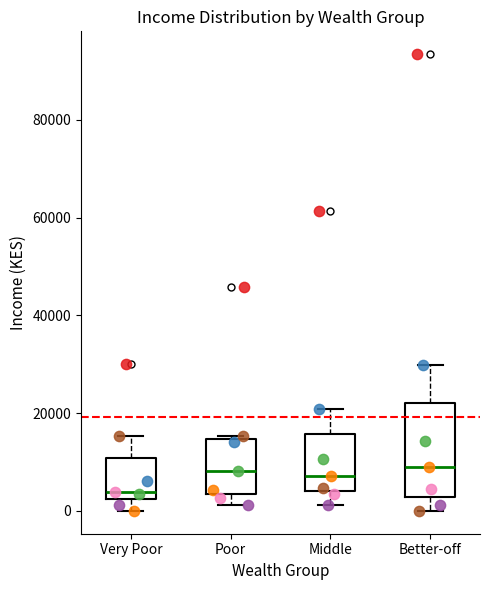

Reading left to right, read every box against the y-axis: the position of its median line, the range the box covers, and the ends of its whiskers. The values are not printed on the chart, so give them approximately, as read against the axis.

Very Poor: median 4000, box 2000 to 10000, whiskers 0 to 16000
Poor: median 8000, box 4000 to 14000, whiskers 2000 to 16000
Middle: median 8000, box 4000 to 16000, whiskers 2000 to 20000
Better-off: median 8000, box 2000 to 22000, whiskers 0 to 30000